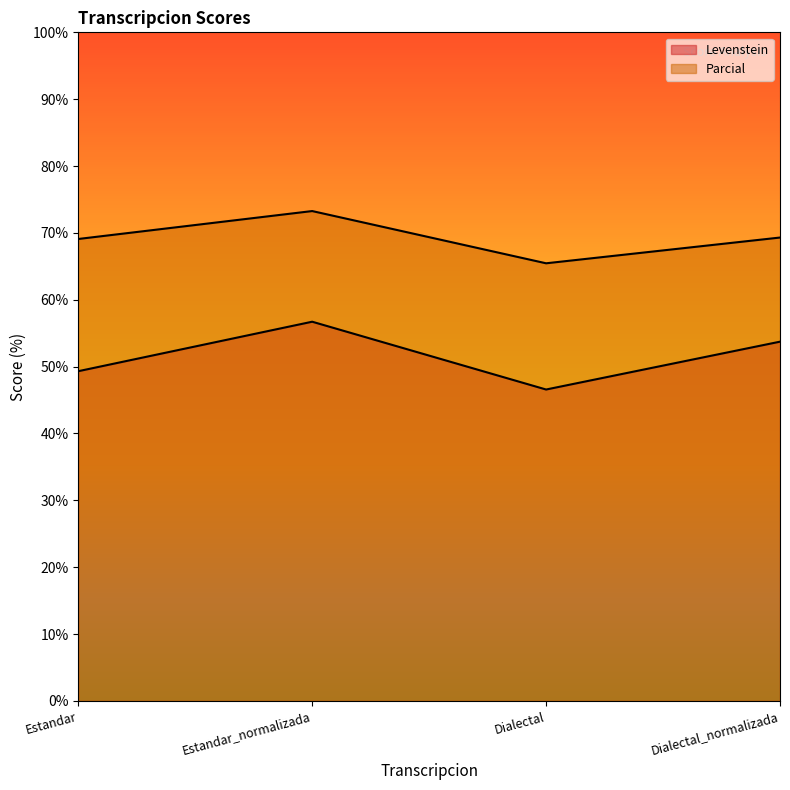

What is the difference between the maximum and minimum values in the Levenstein series?

10.1